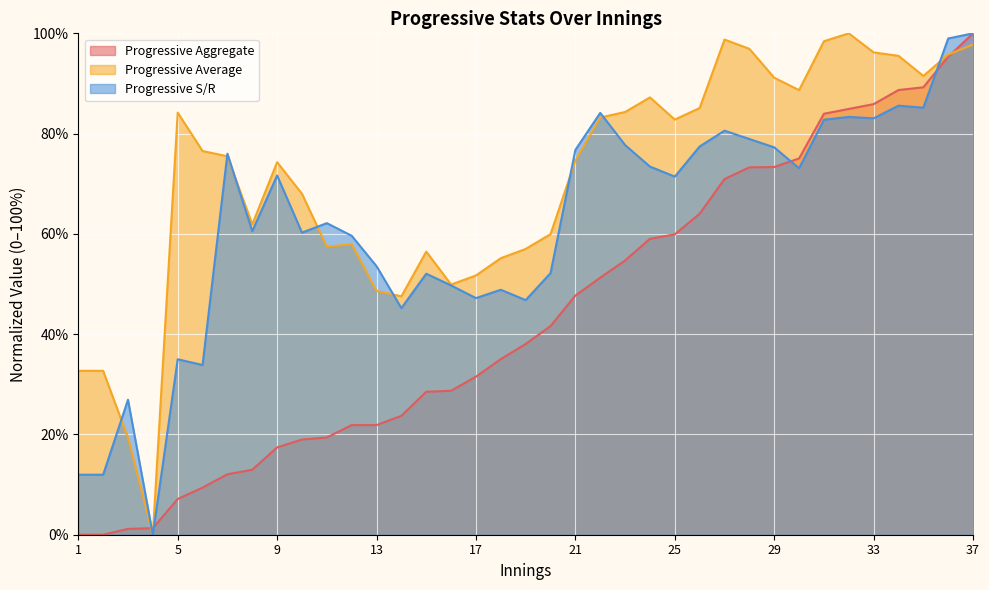

Which series has the largest total across all categories?

Progressive Average